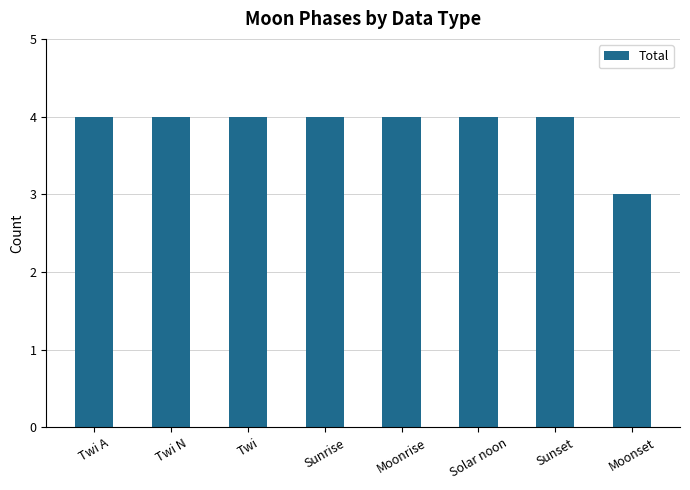

What is the ratio of the value at Moonrise to the value at Moonset?

1.3